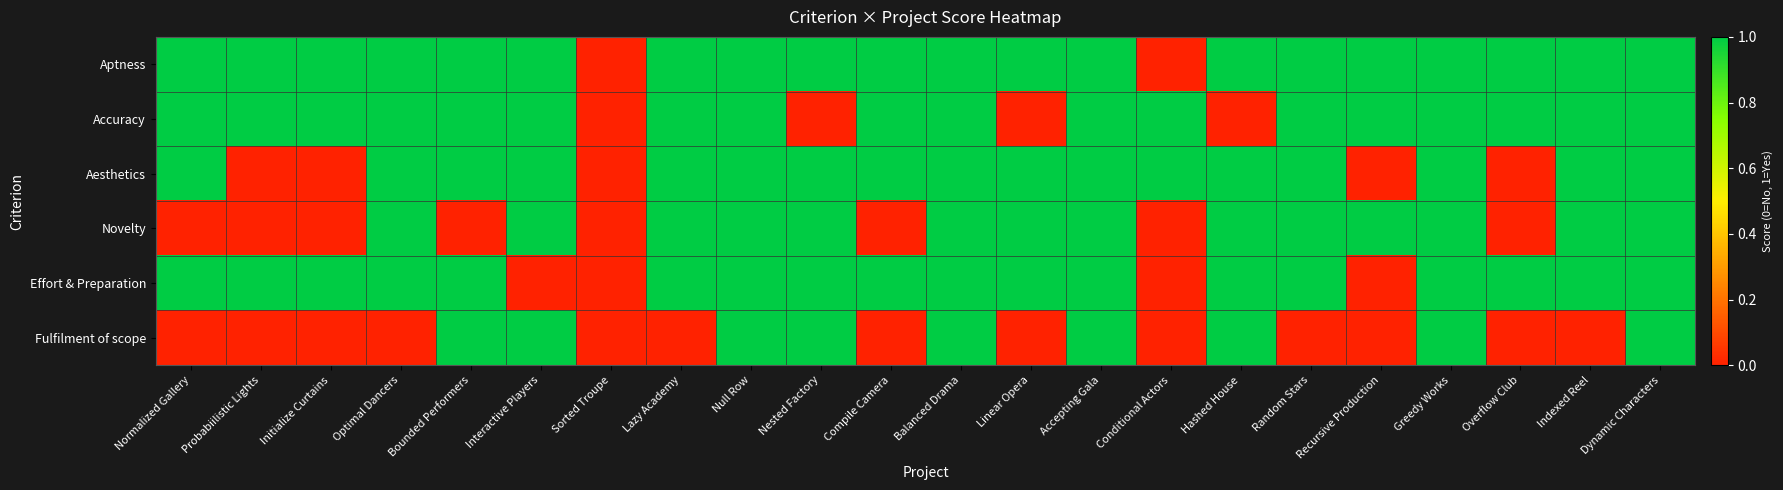

How many categories are shown in the chart?

22